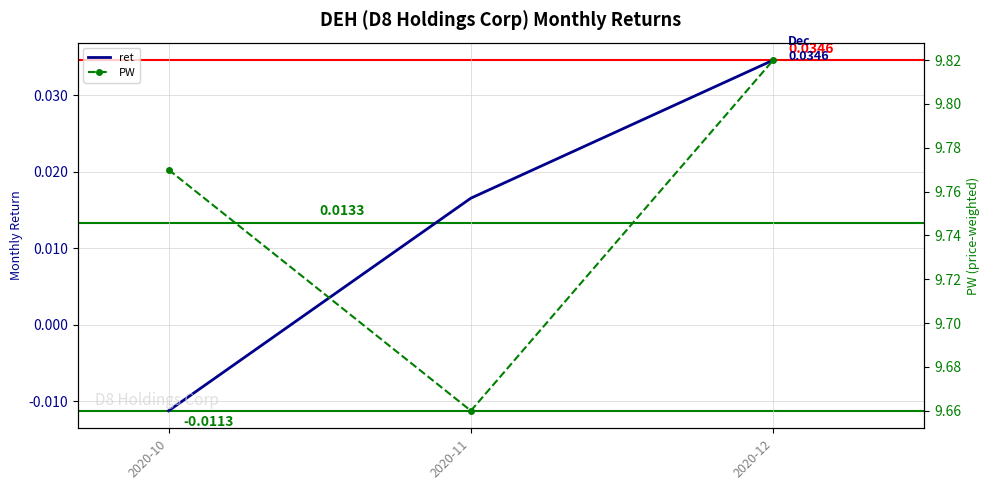

The value of PW at 2020-11 is 13.0. True or false?

False